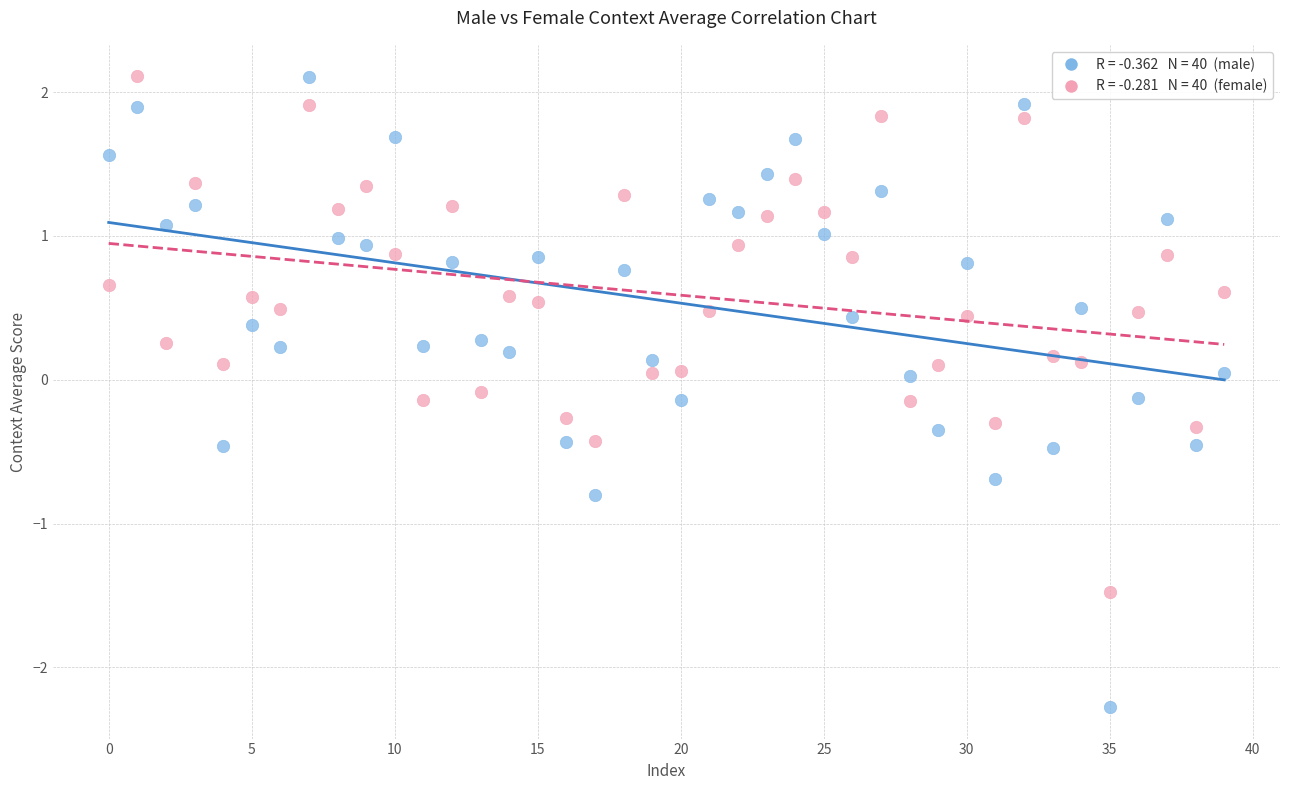

Across all data points, what is the range of Y values (max minus min)?

4.4